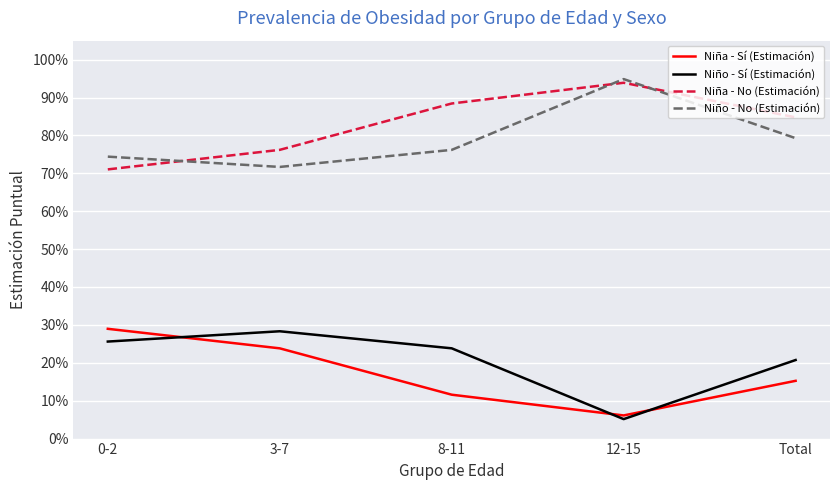

Where is the first local maximum for Niño - No (Estimación)?

12-15